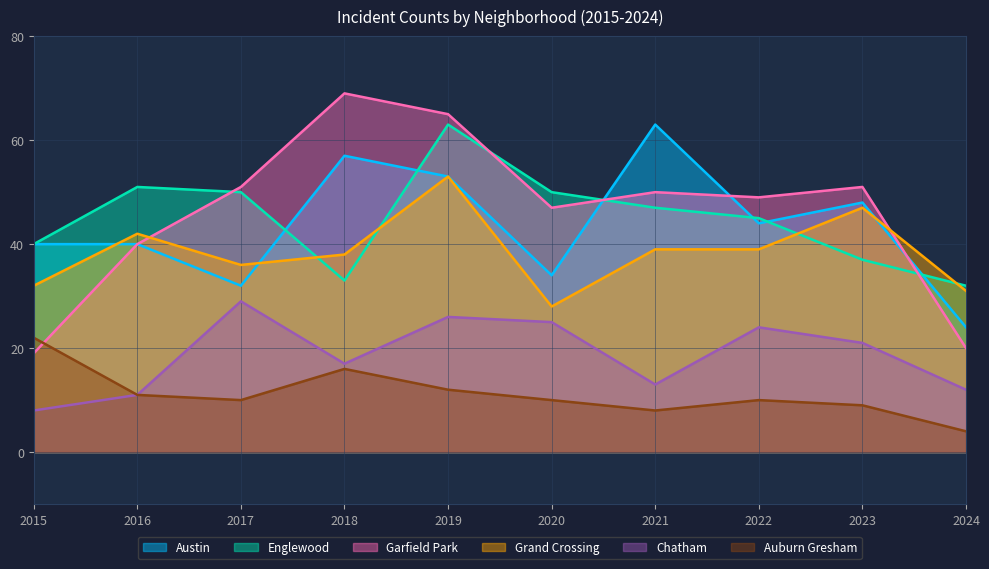

What is the value of the Grand Crossing point at the 7th from the left?

39